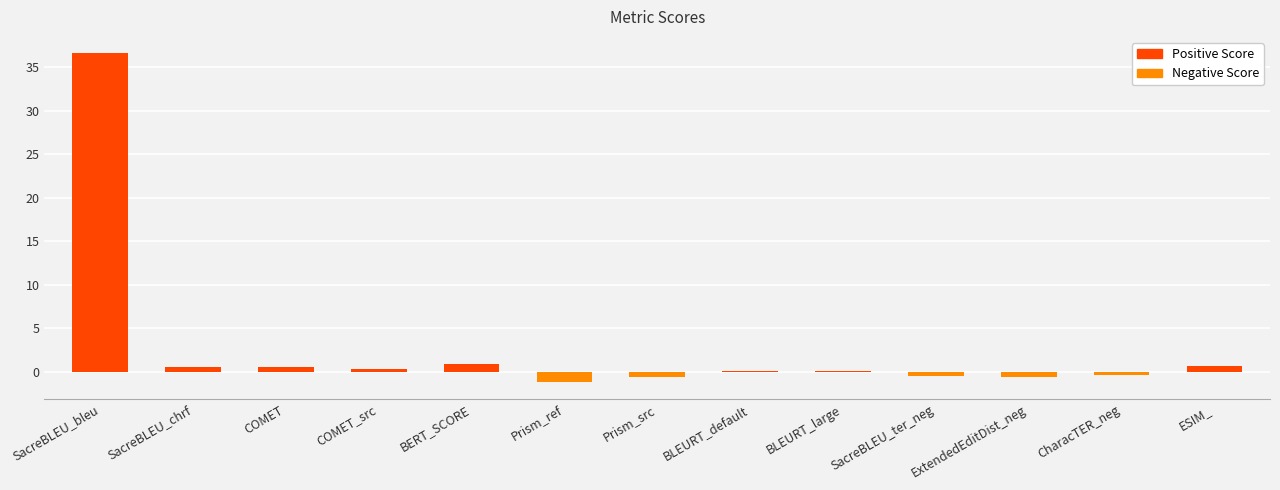

Which category has the highest value across all series?

SacreBLEU_bleu